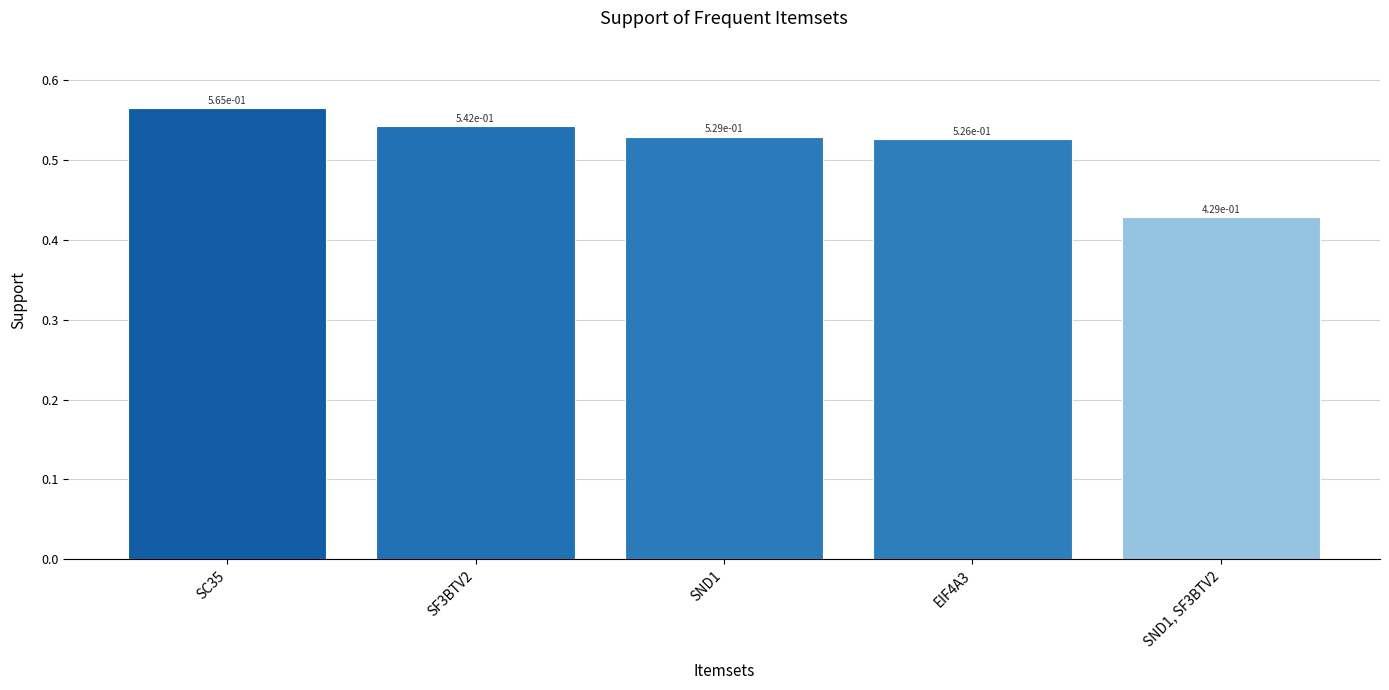

Where is the data nearest to the value 0?

SND1, SF3BTV2